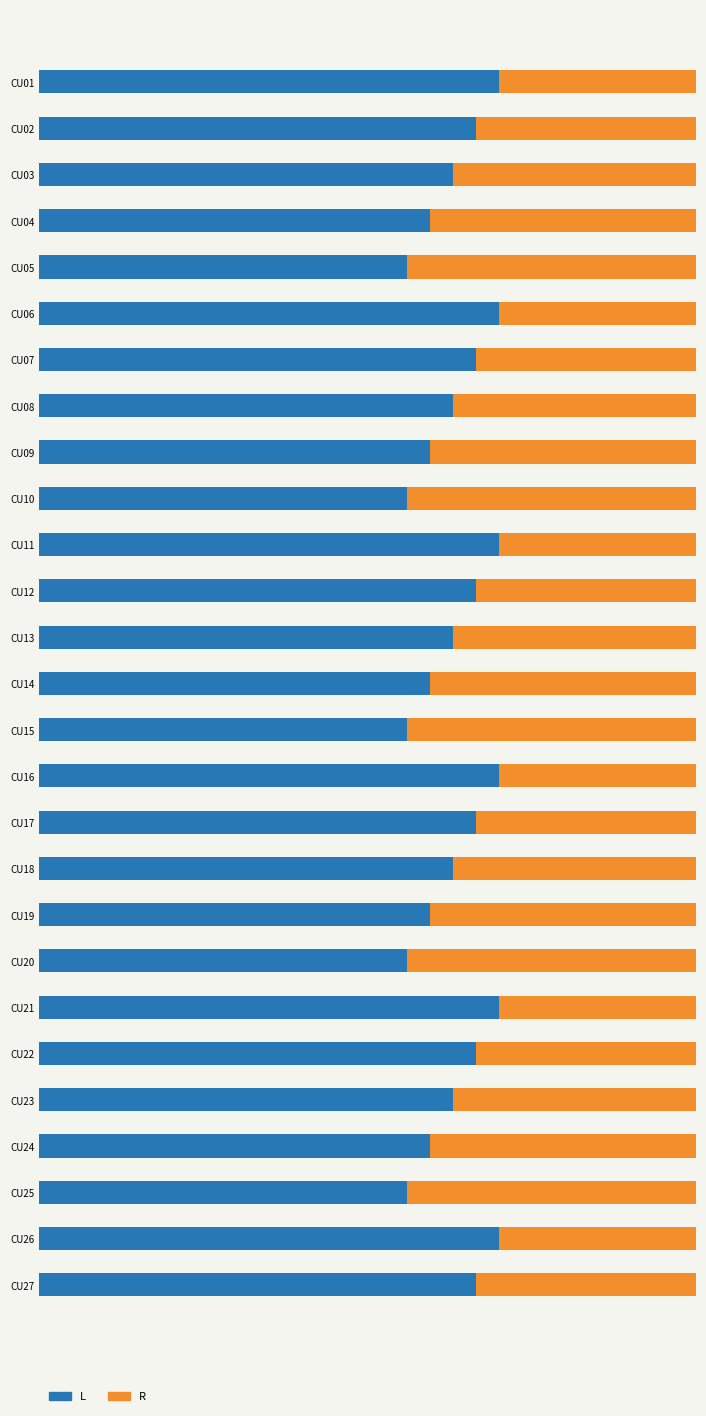

What are all the series names shown in the legend?

L, R